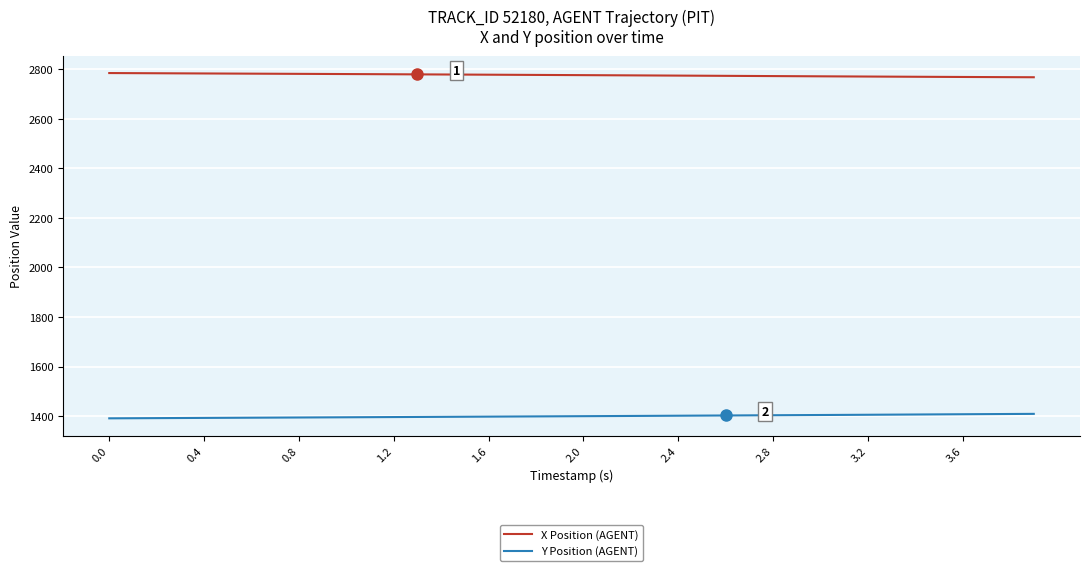

What is the difference between the maximum and minimum values in the Y Position (AGENT) series?

18.0